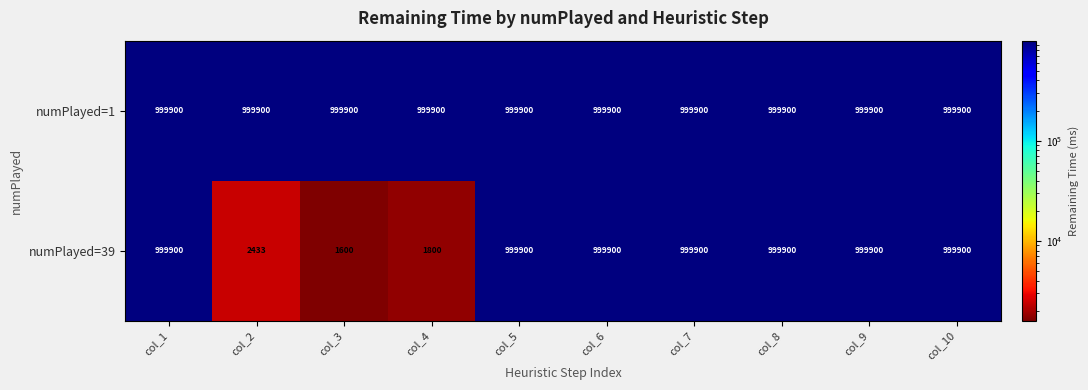

Rank the series by their average value, from highest to lowest.

numPlayed=1, numPlayed=39